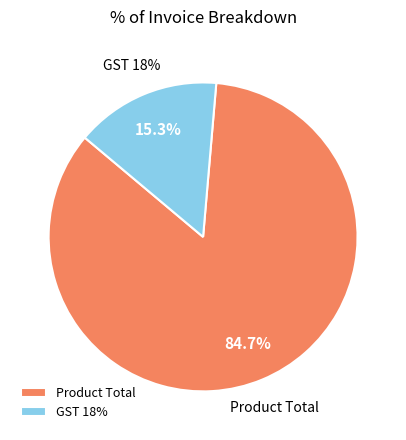

Which category has the biggest portion of the pie?

Product Total